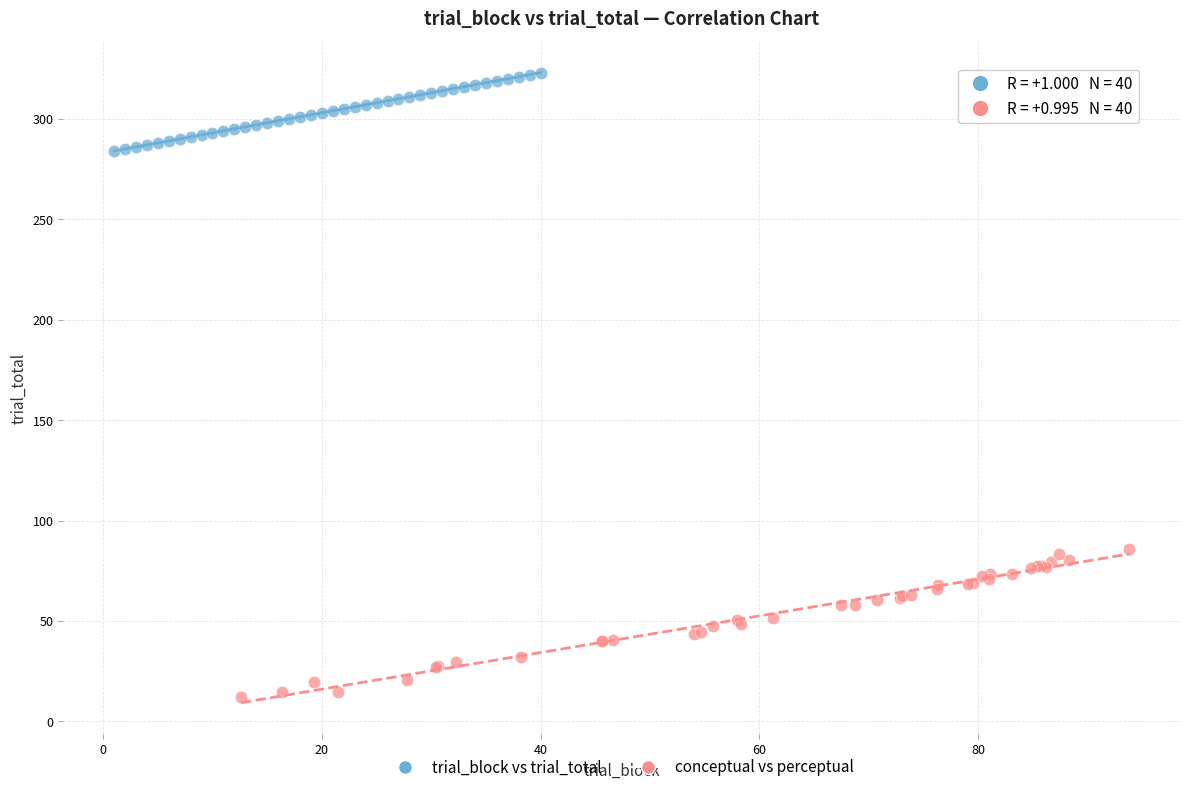

Which series contains the lowest Y value?

conceptual vs perceptual